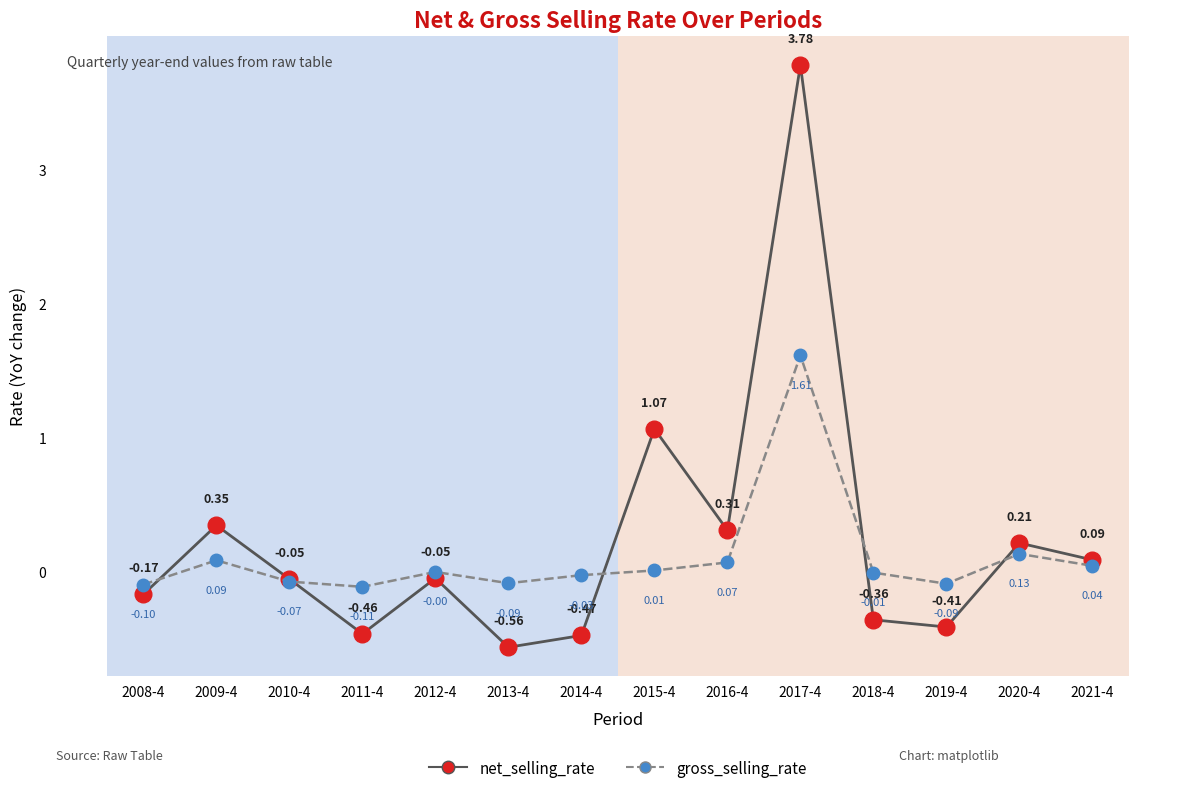

At which category does gross_selling_rate reach its first local valley?

2011-4